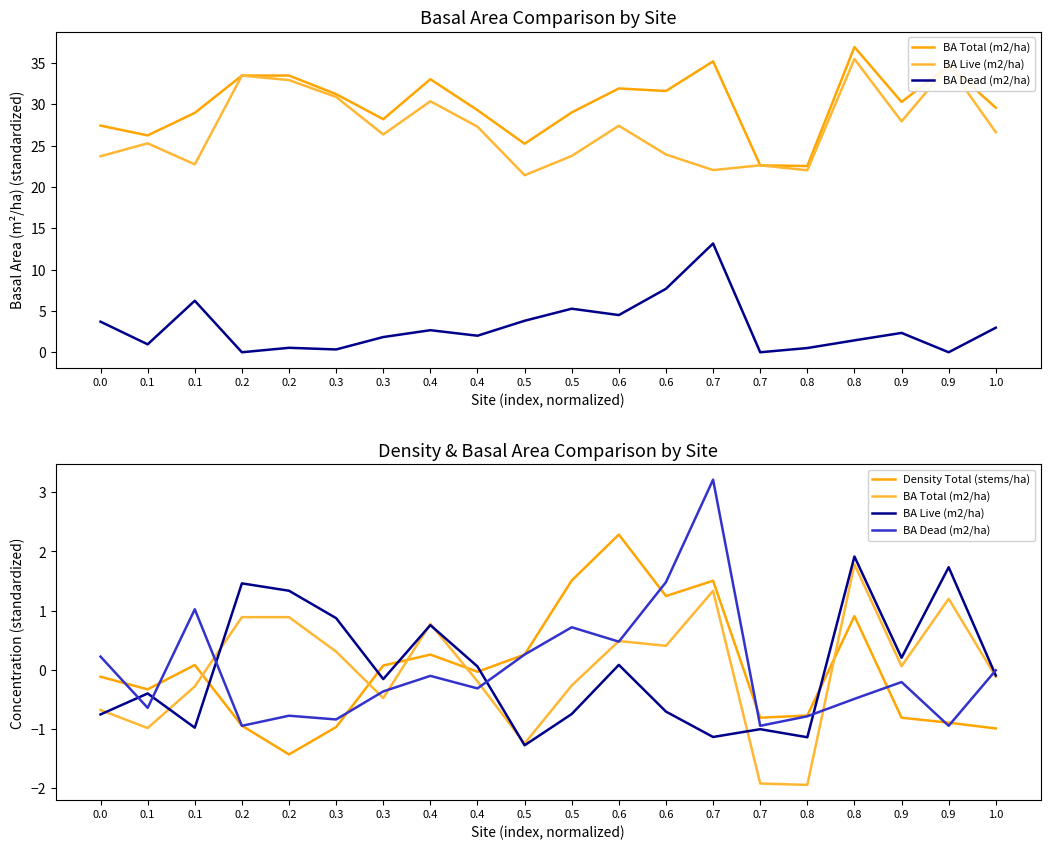

How many interior local valleys does the Density Total (stems/ha) series have?

5